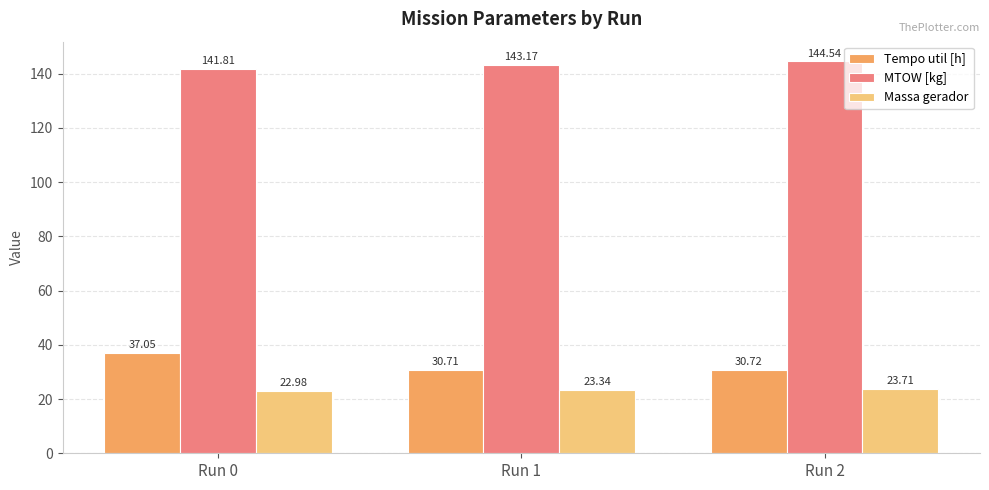

At which category is the sum across all series the highest?

Run 0